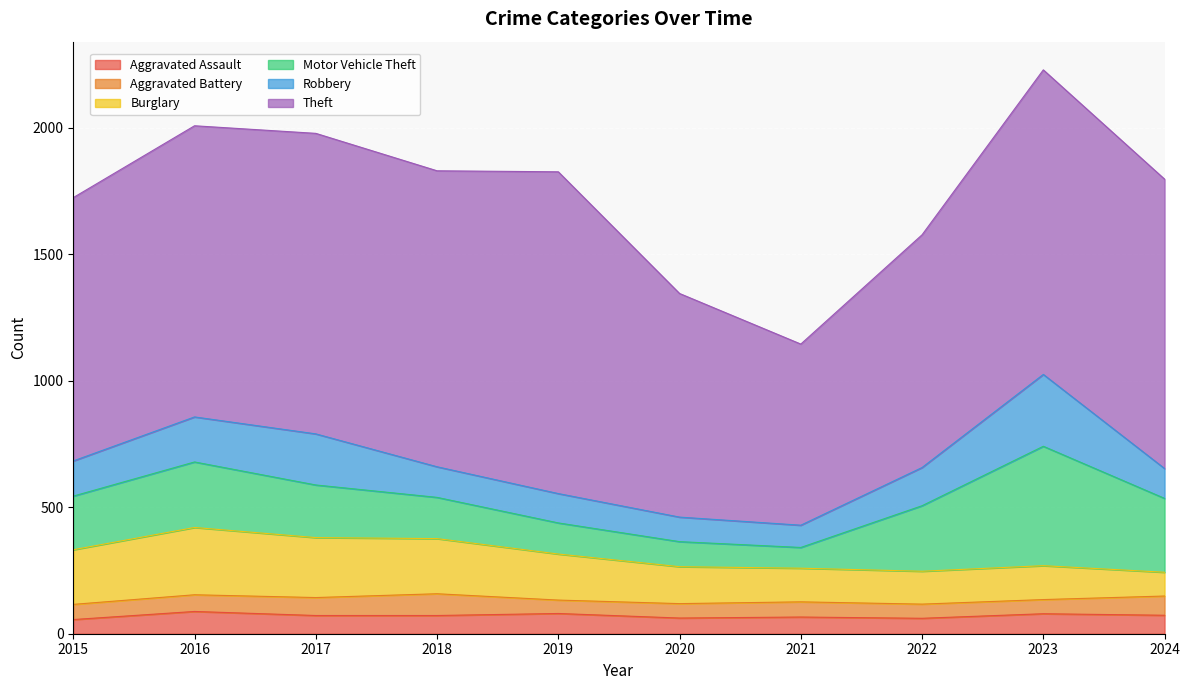

True or false: Theft and Aggravated Battery cross at least once.

False